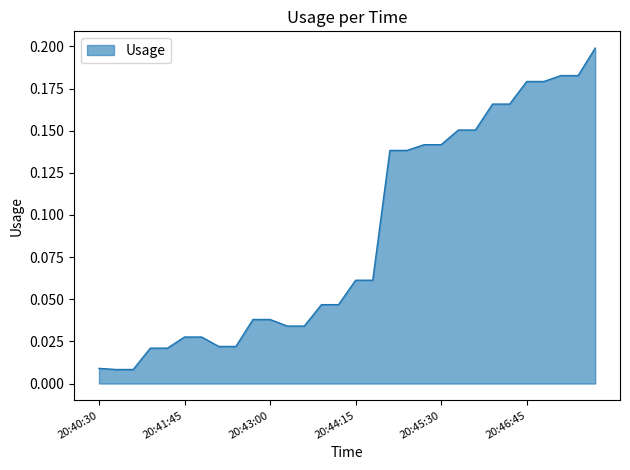

What is the difference between the maximum and second lowest values?

0.2